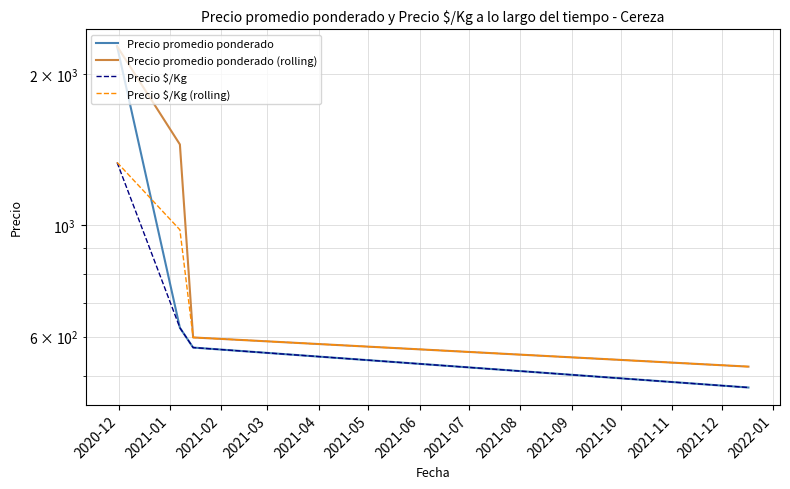

True or false: Precio promedio ponderado (rolling) and Precio promedio ponderado cross at least once.

False